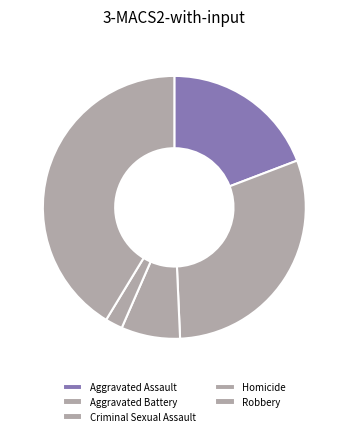

Does any single category account for the majority?

No